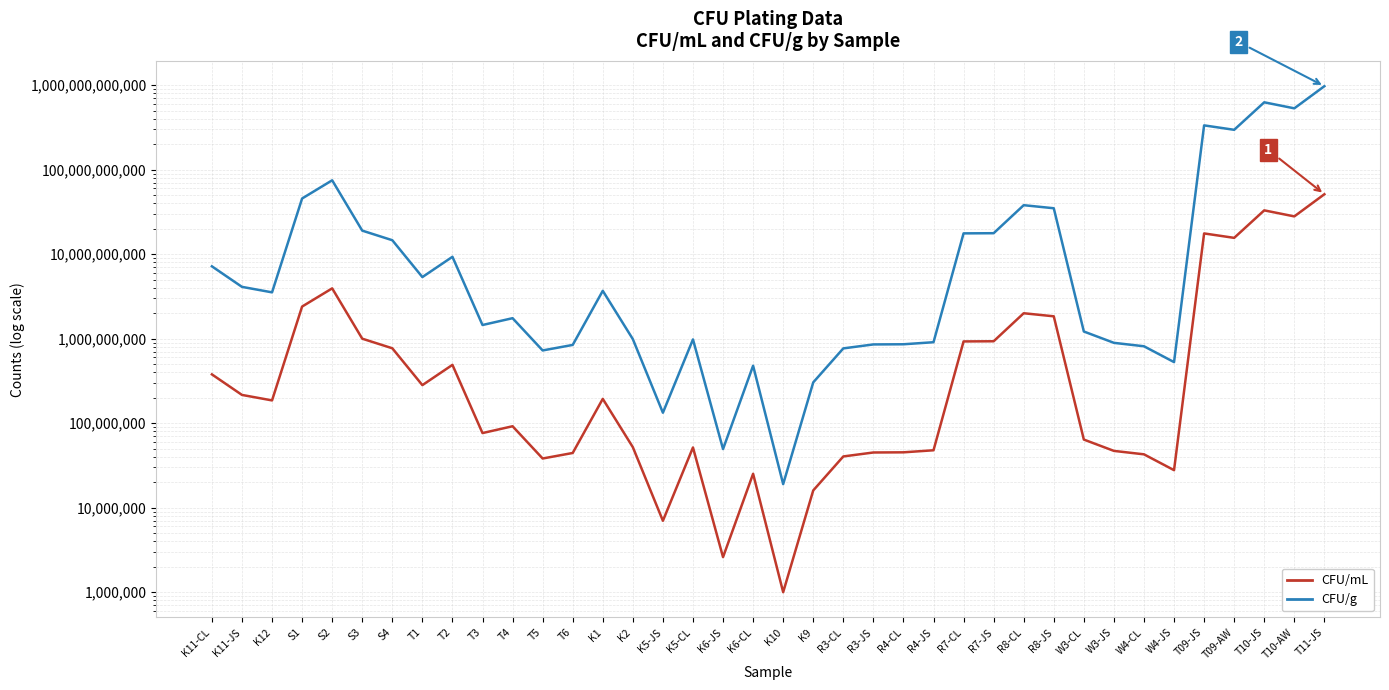

What is the smallest value displayed?

1000000